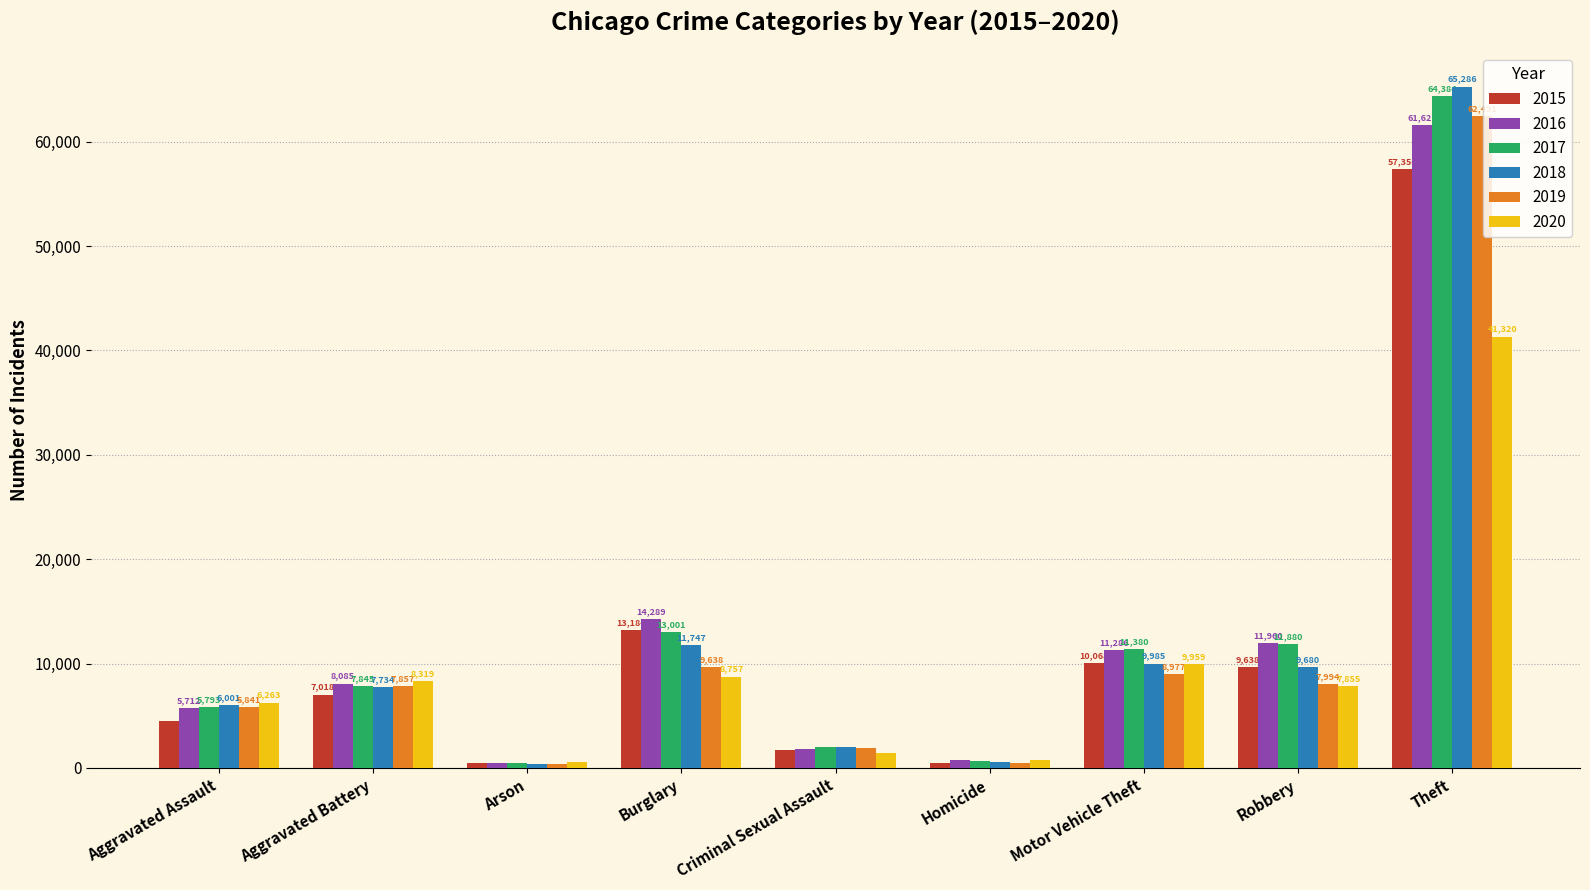

At how many categories does at least one series exceed 32000?

1